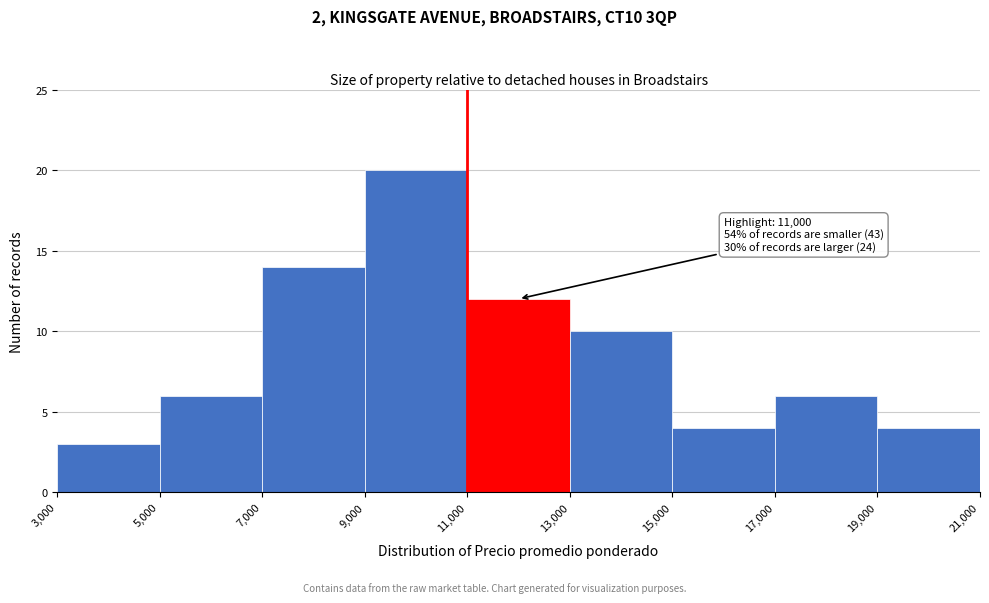

Over which range of the x-axis is the bar tallest?

9,000 to 11,000